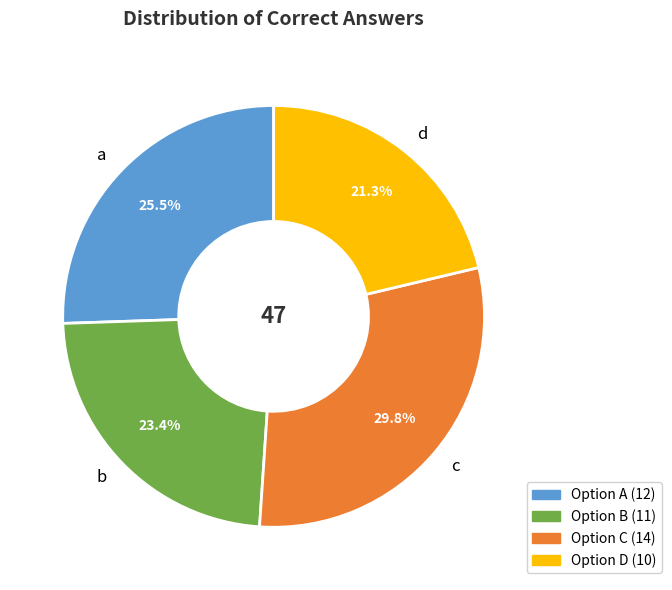

How many slices are in this pie chart?

4